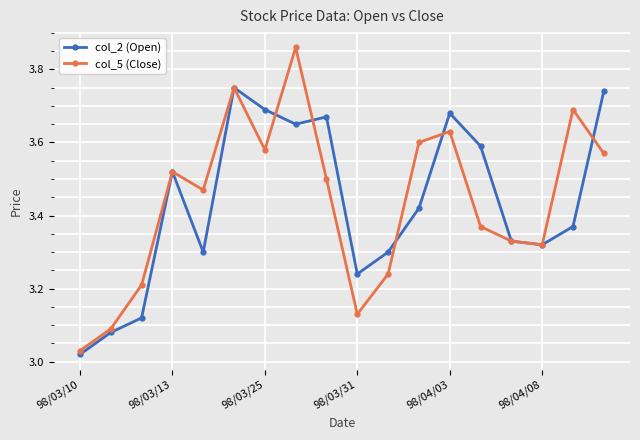

List the series in order of their peak value, lowest first.

col_2 (Open), col_5 (Close)